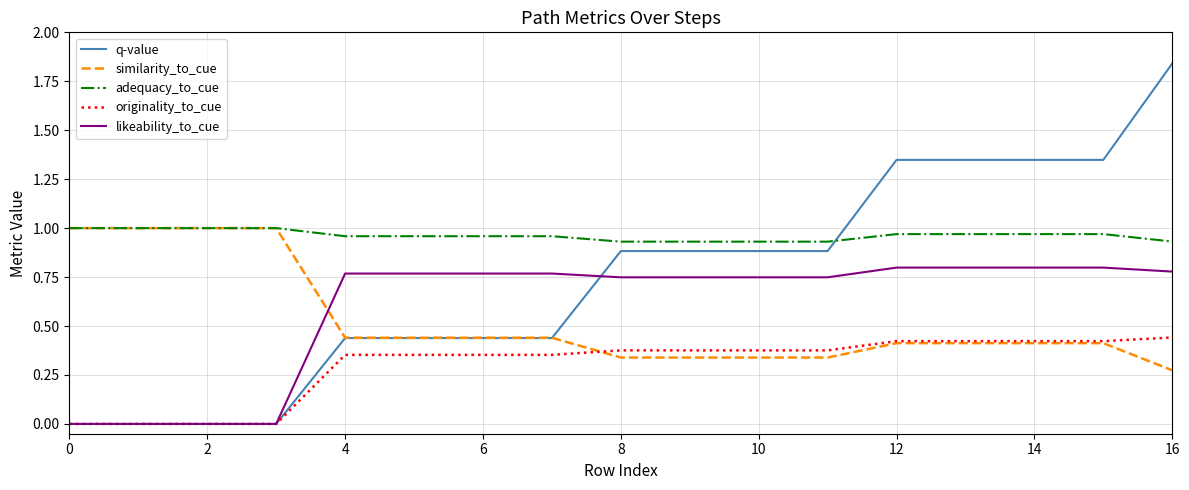

How many lines are shown in the chart?

5